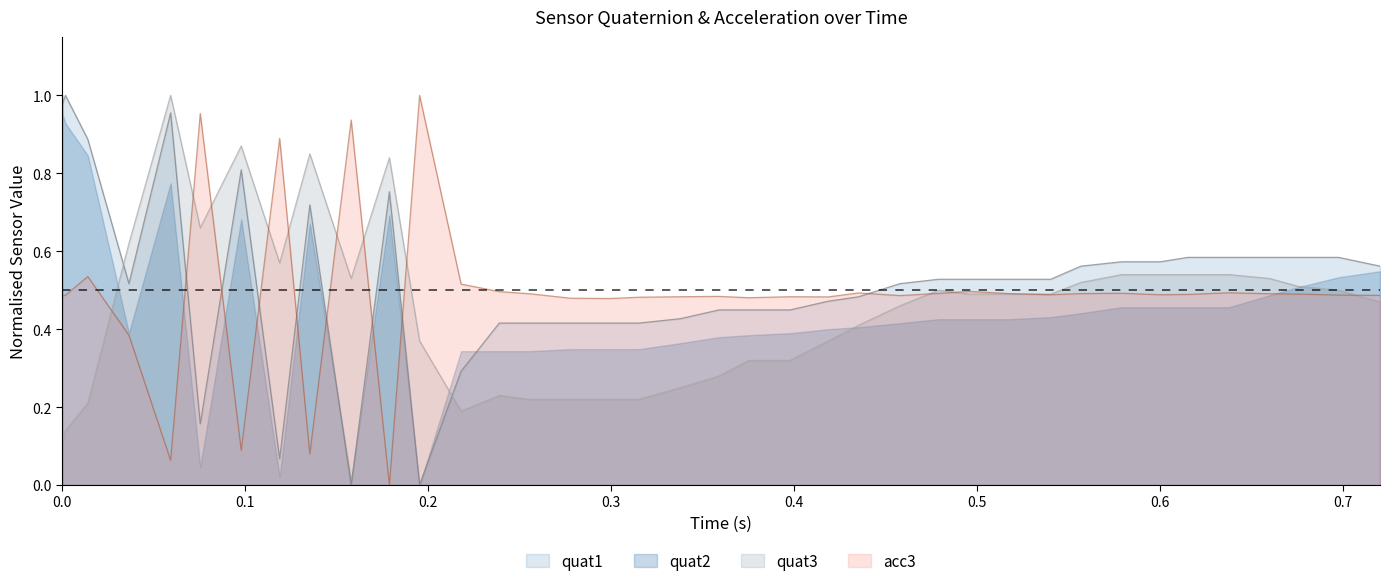

In quat3, how many points are lower than both neighbors (excluding endpoints)?

4